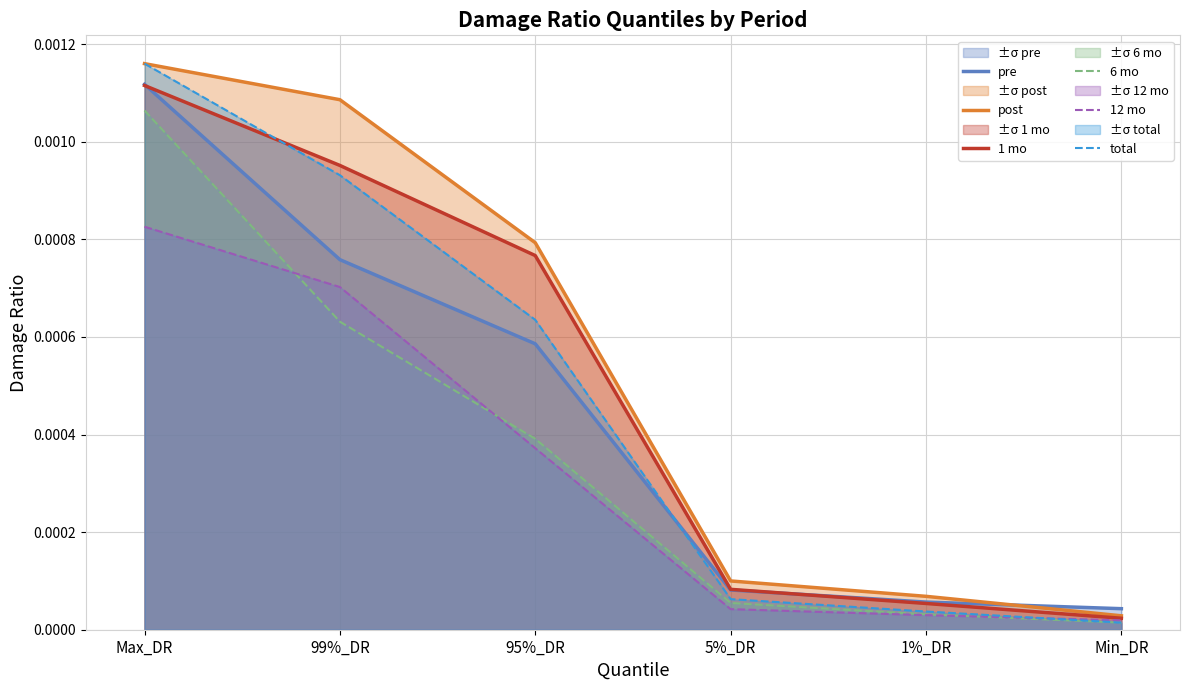

Which series has the largest range (max minus min)?

total